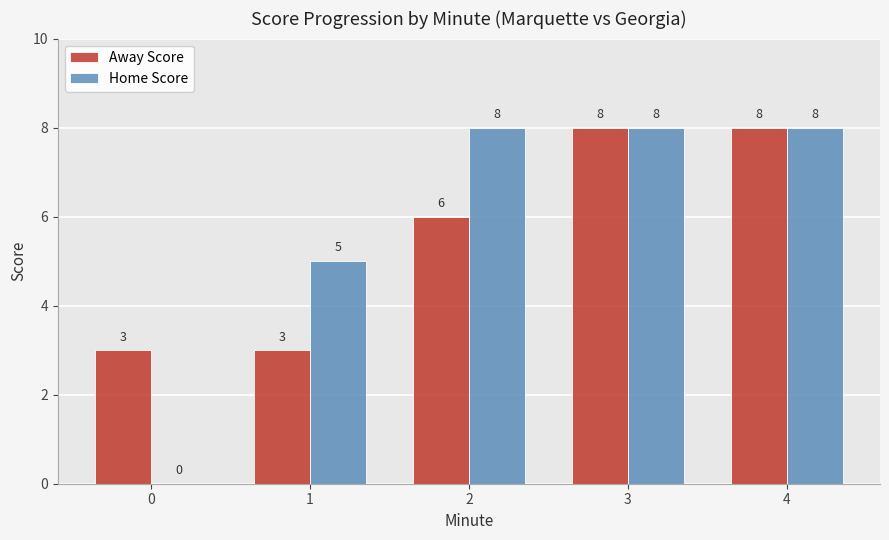

What is the maximum value for Home Score?

8